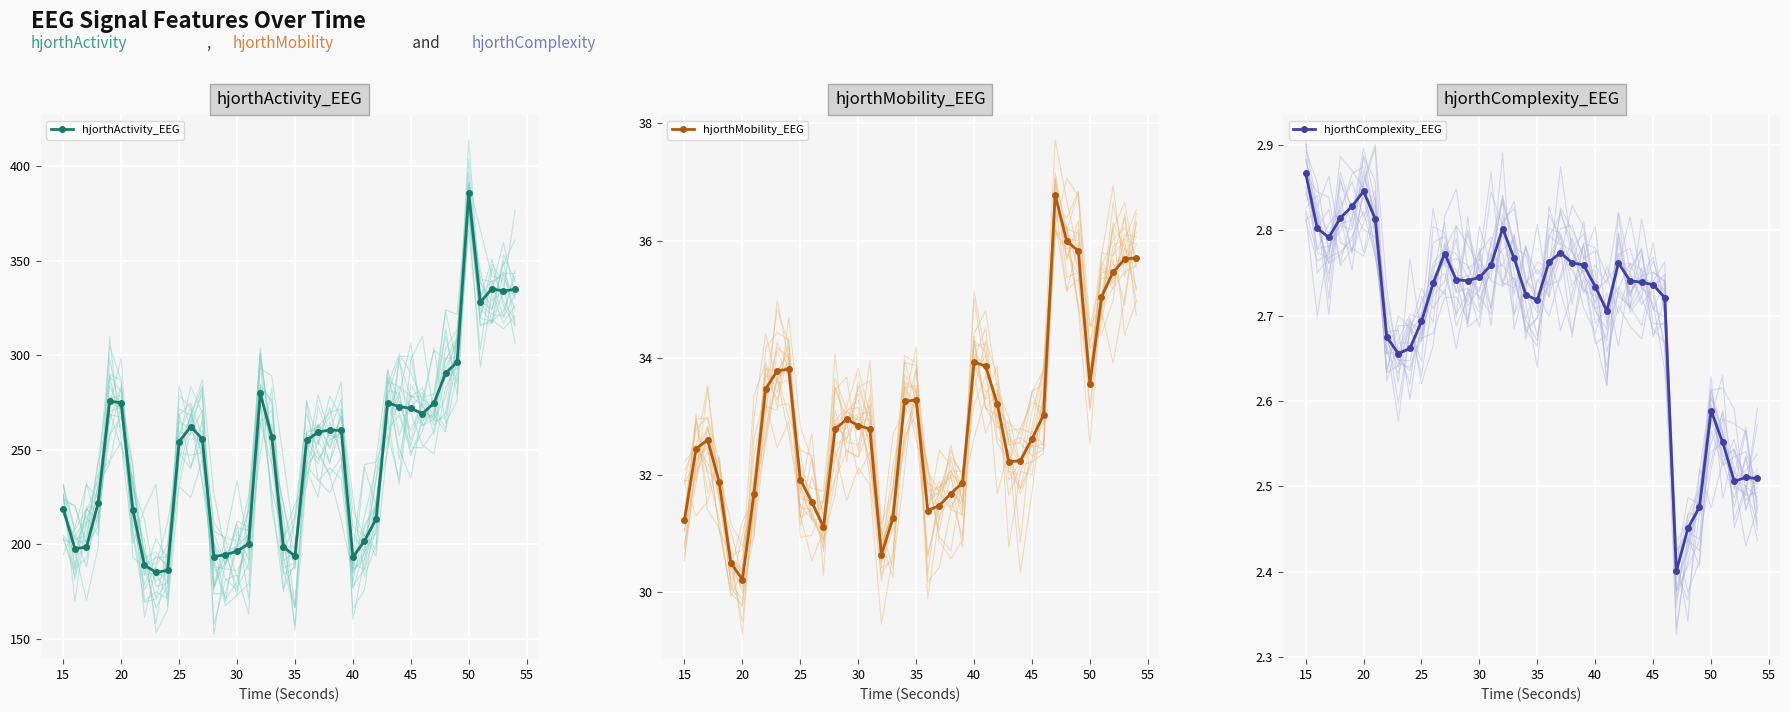

The value of hjorthActivity_EEG at 15 is 337.3. True or false?

False